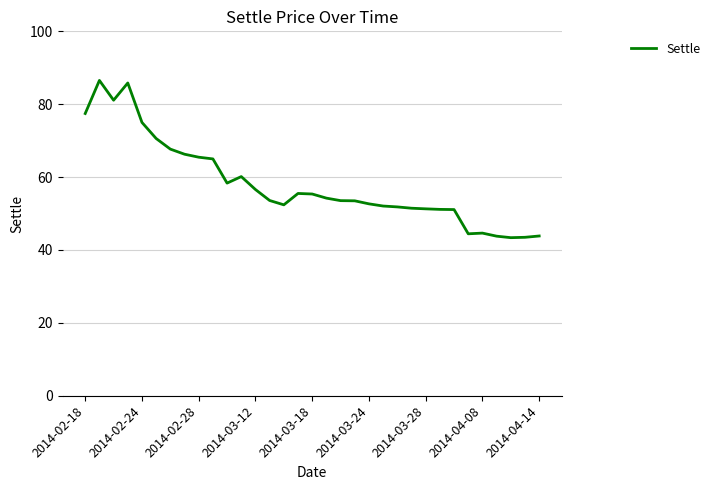

What is the maximum value shown in the chart?

86.5